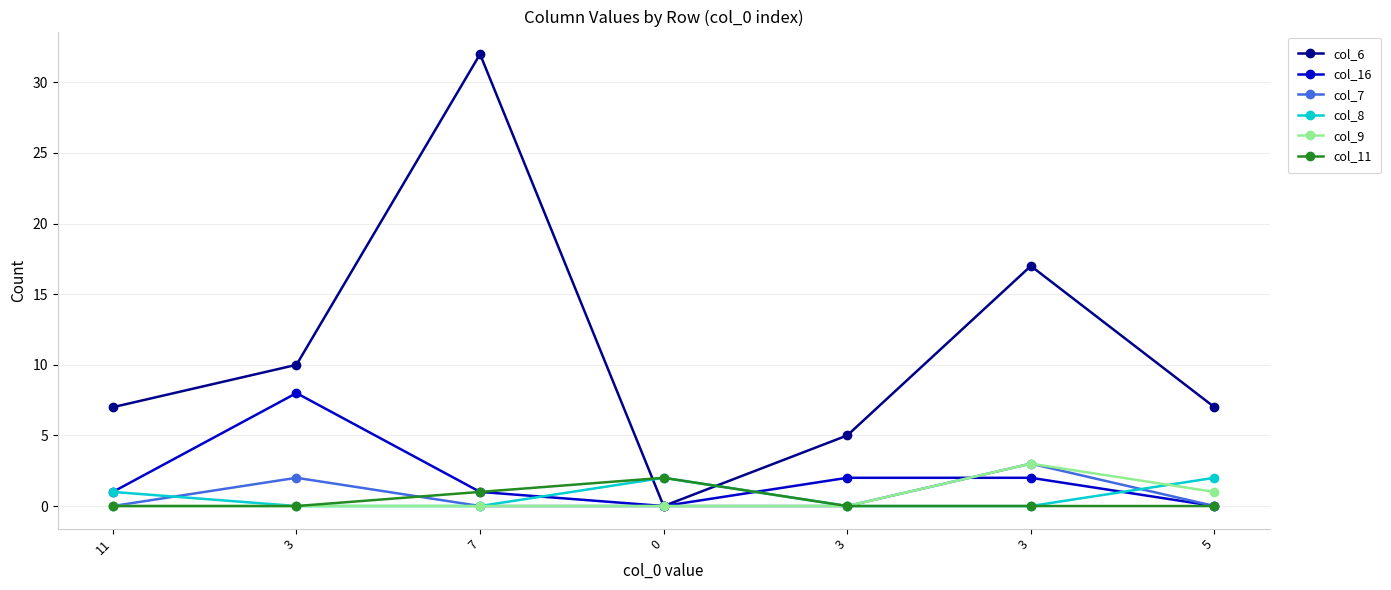

Is it true that col_11 equals 0 at 3?

True